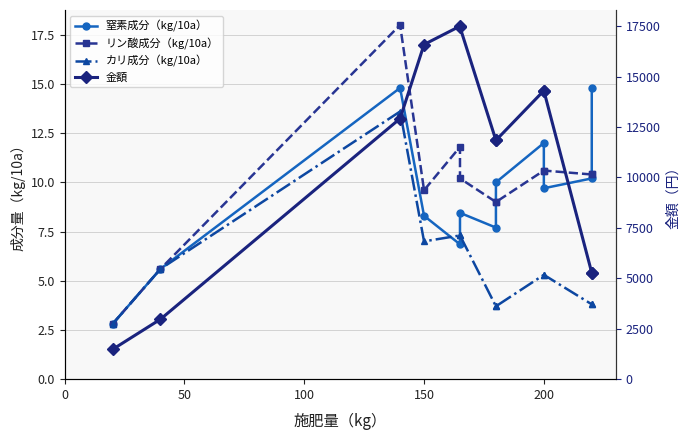

What is the highest value of the 金額 series?

17507.0